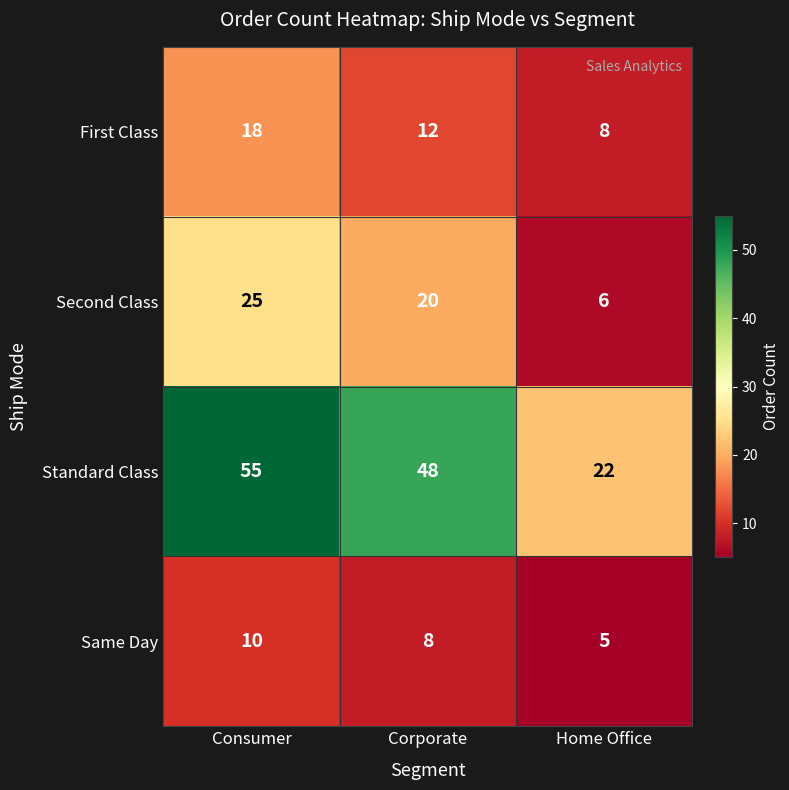

What is the difference between the maximum and minimum values in the Same Day series?

5